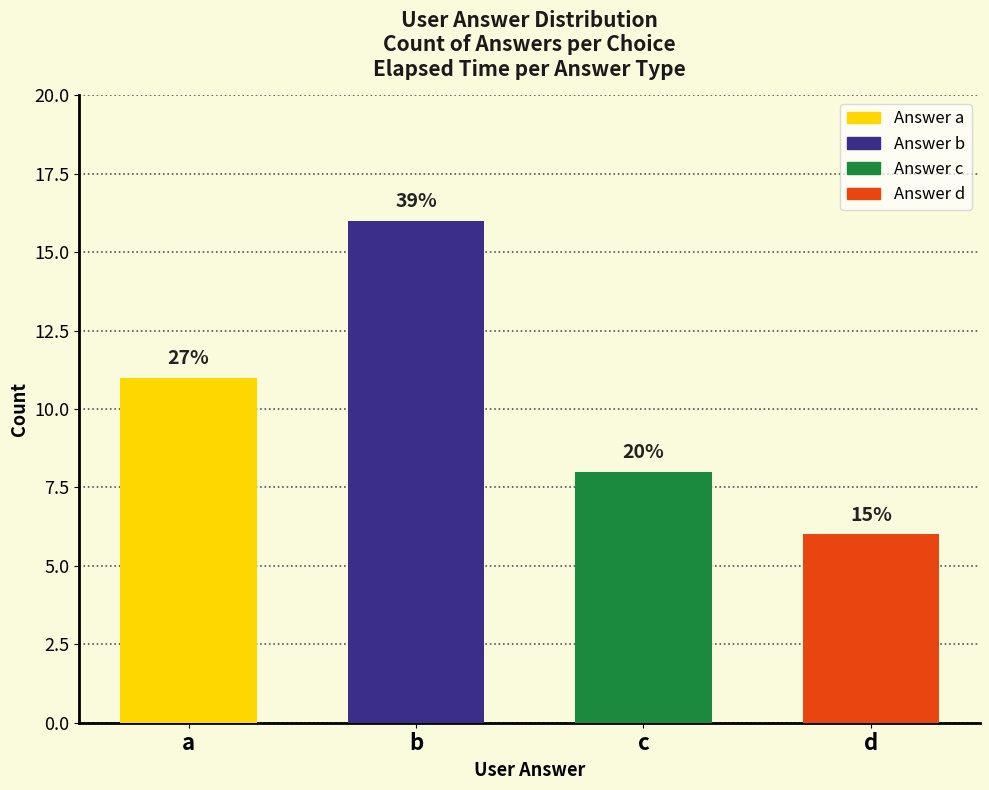

The value at c is 8. True or false?

True